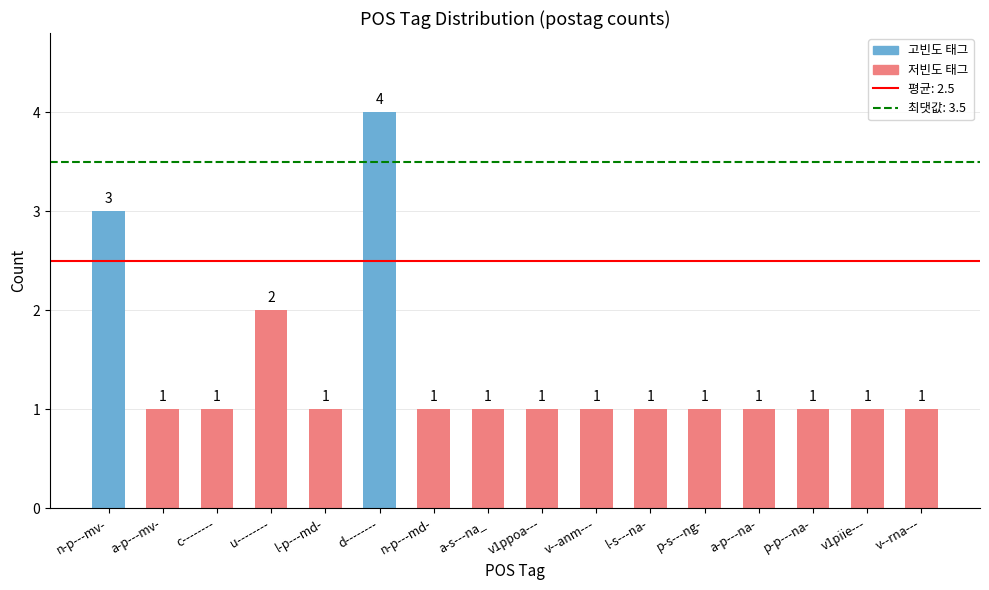

Reading left to right, extract all data points from this chart.

n-p---mv-=3	a-p---mv-=1	c--------=1	u--------=2	l-p---md-=1	d--------=4	n-p---md-=1	a-s---na_=1	v1ppoa---=1	v--anm---=1	l-s---na-=1	p-s---ng-=1	a-p---na-=1	p-p---na-=1	v1piie---=1	v--rna---=1